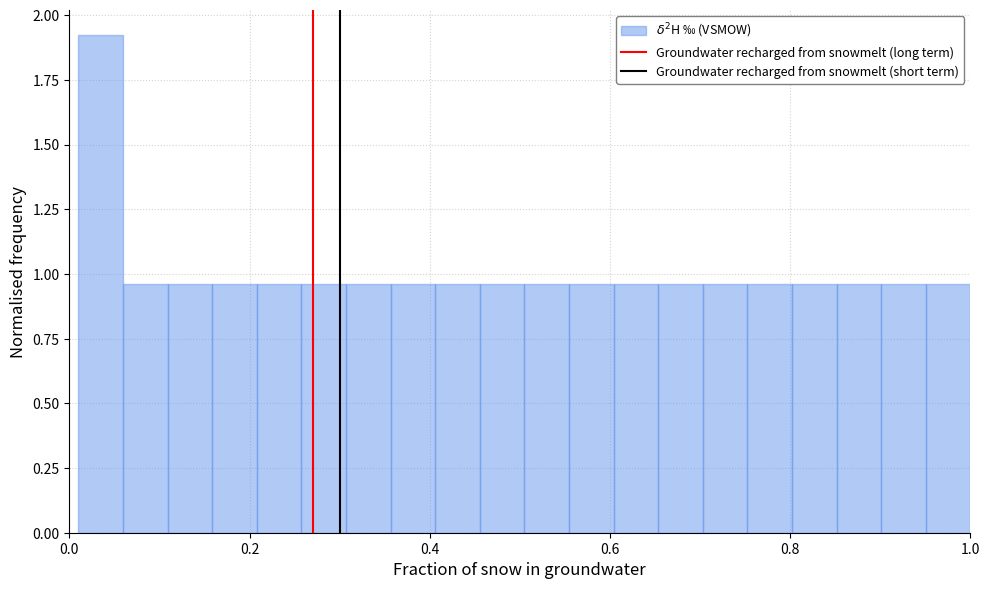

Around what value on the x-axis is the tallest bar? Give the approximate position of its centre, as read against the axis.

0.04